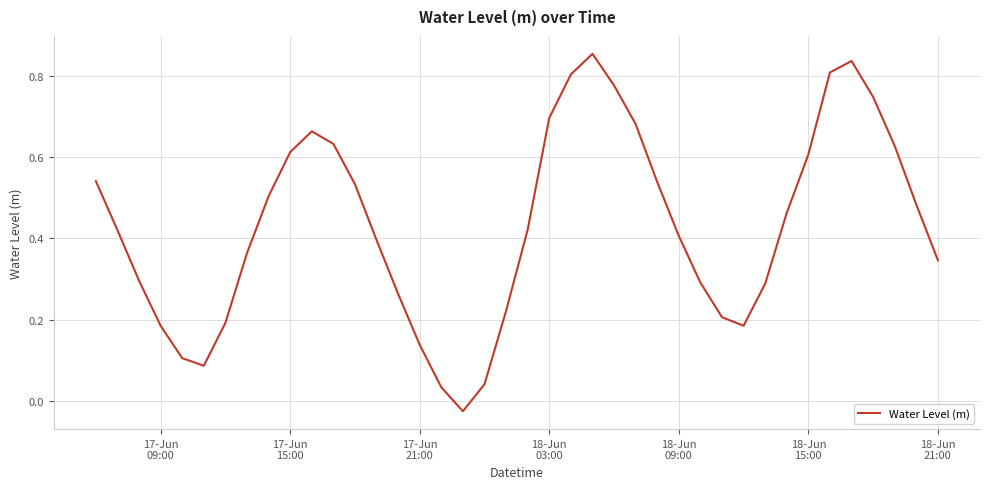

How many values are below zero?

1